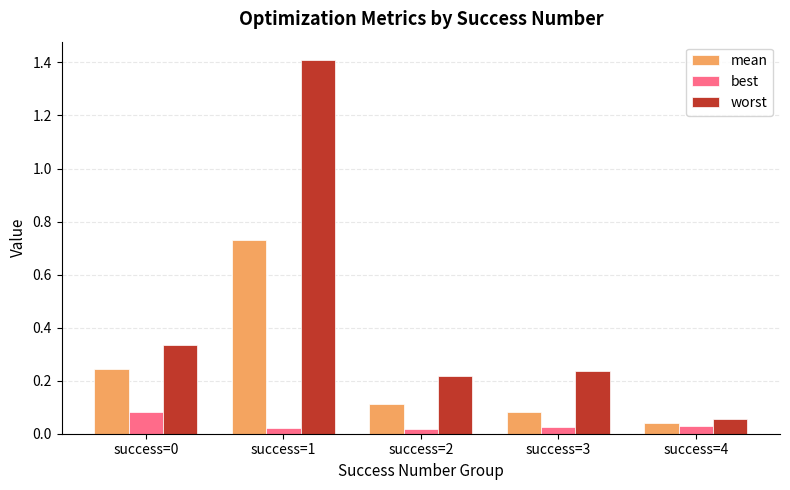

Rank the series by their average value, from lowest to highest.

best, mean, worst